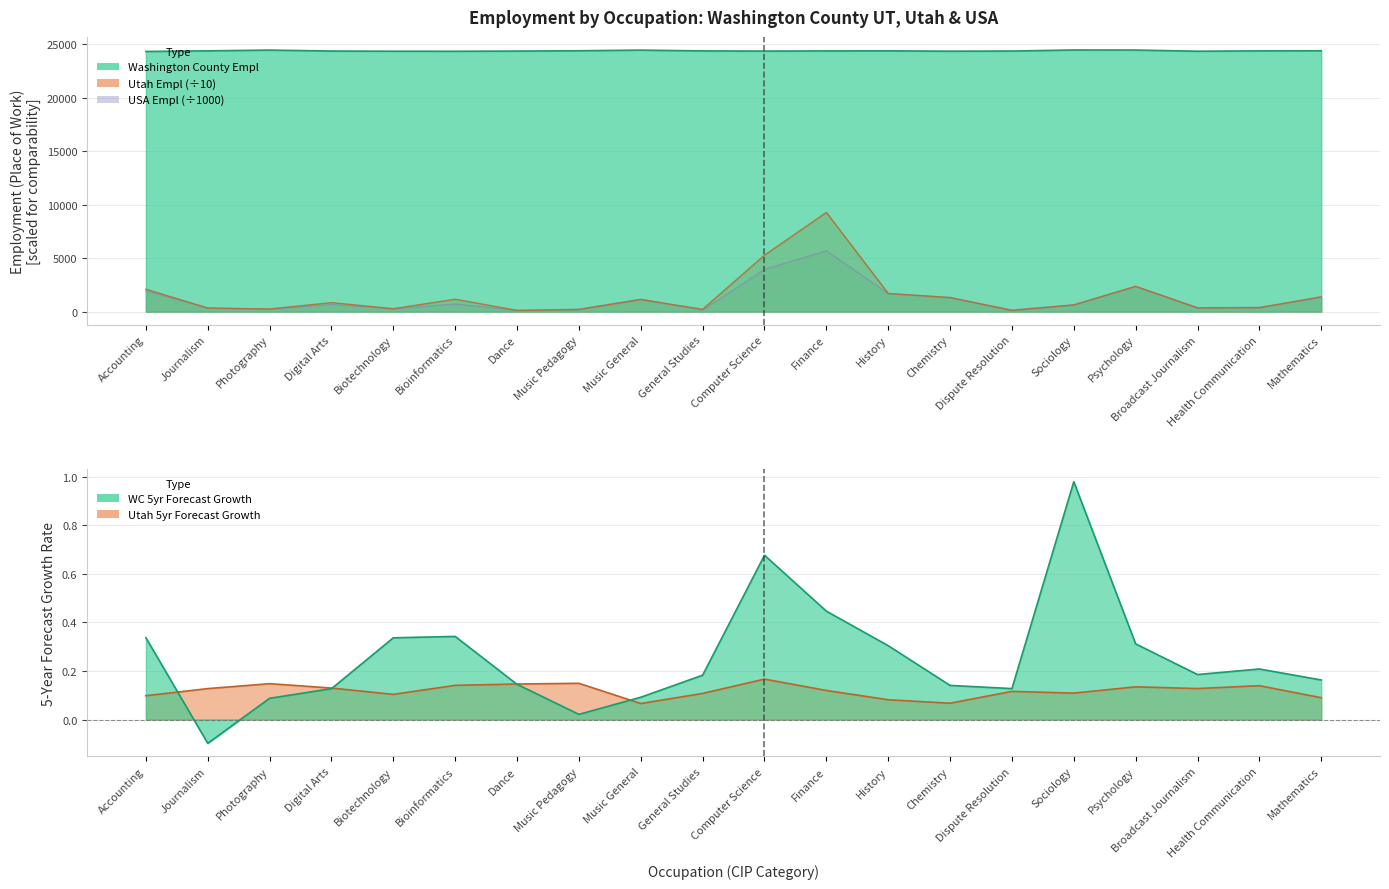

Read the Washington County Empl value at Mathematics.

24389.0